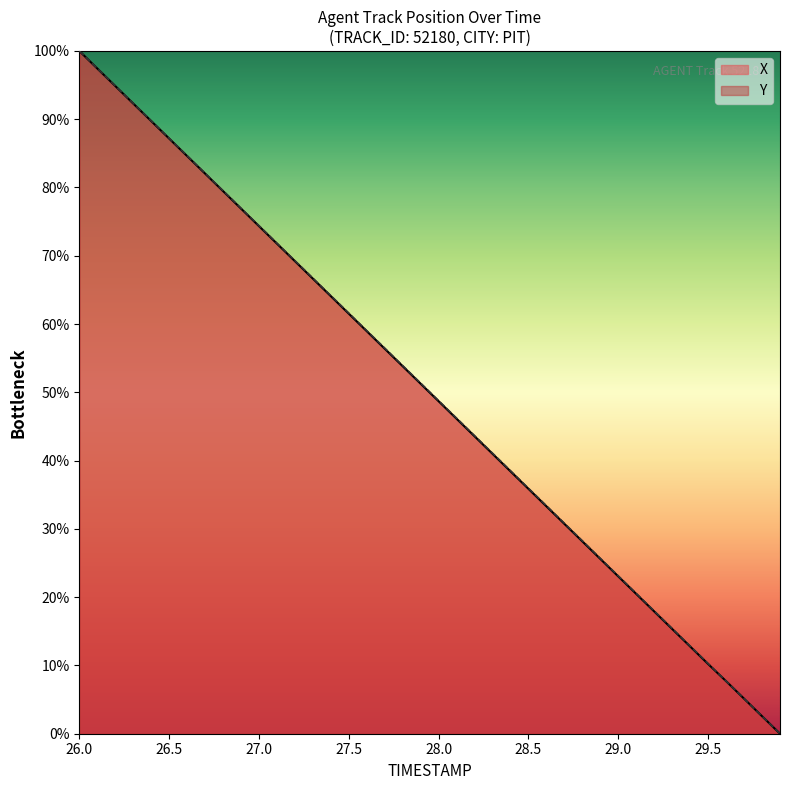

At which category does the chart reach its peak across all series?

26.0